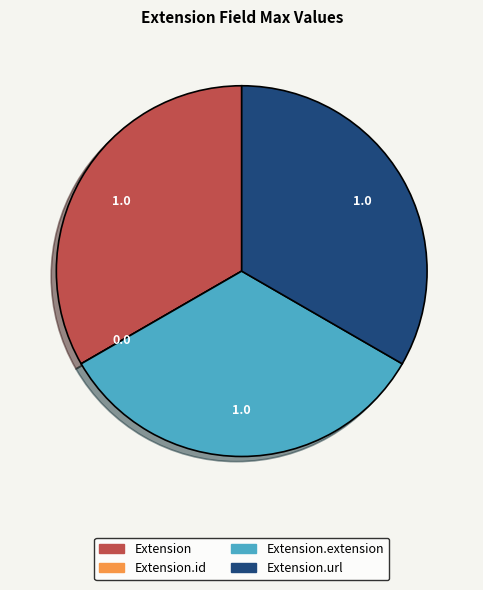

Is there a majority slice in this chart?

No